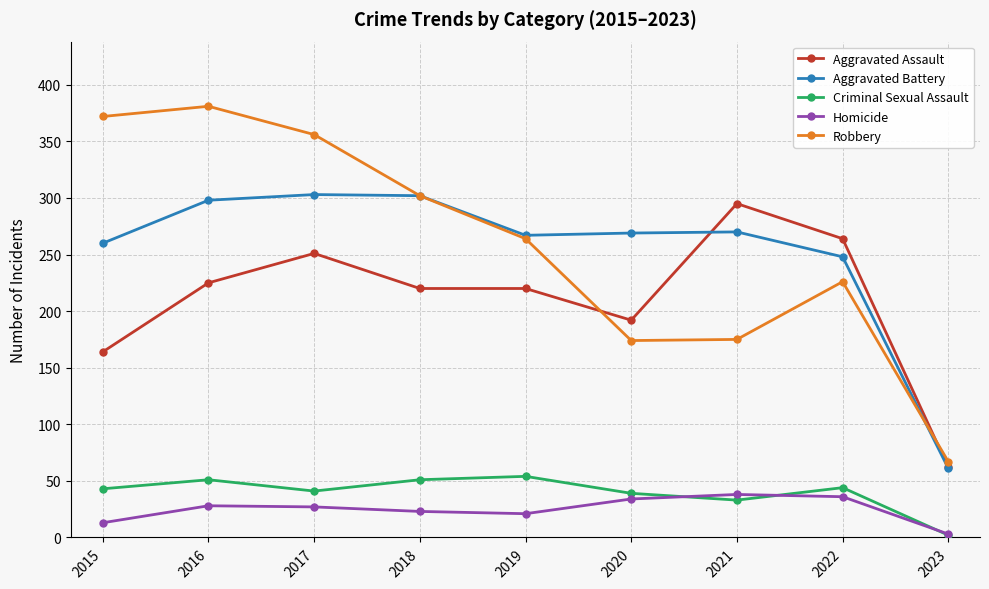

Where does the Aggravated Assault series first go above 220?

2016